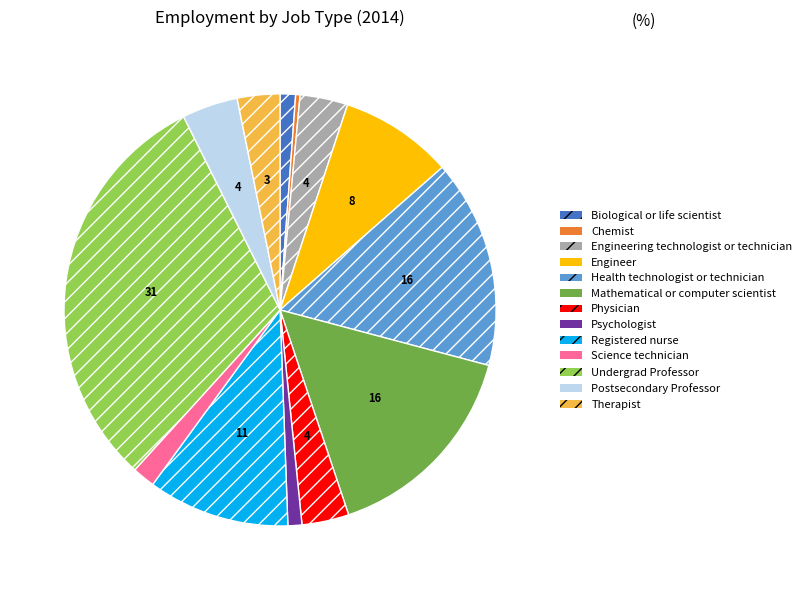

Approximately how many times larger is the value at Health technologist or technician compared to Chemist?

47.3